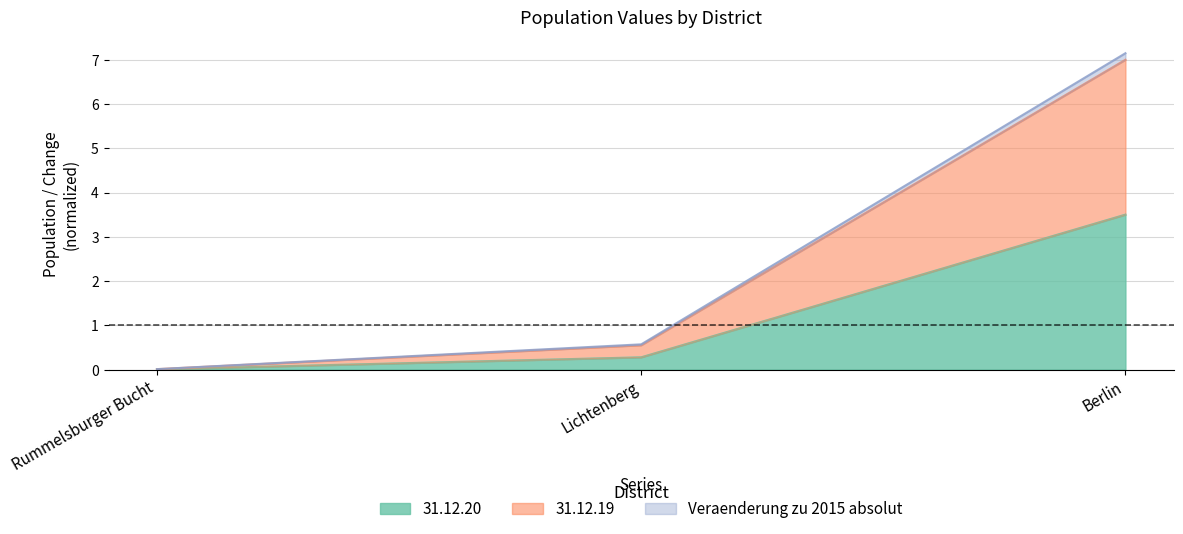

What is the highest value of the 31.12.20 series?

3.5